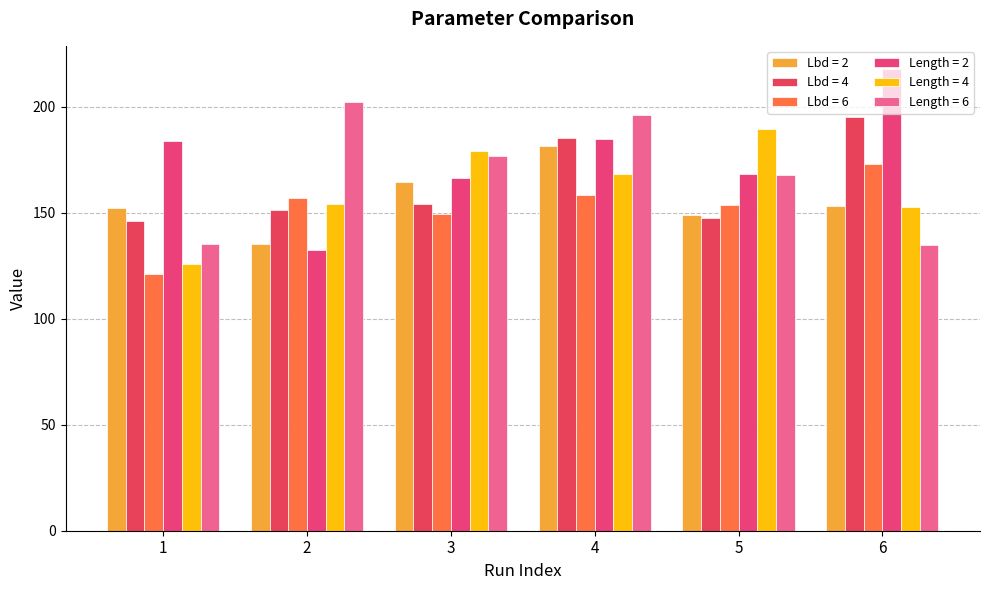

How many values in the Length = 2 series exceed 183?

3